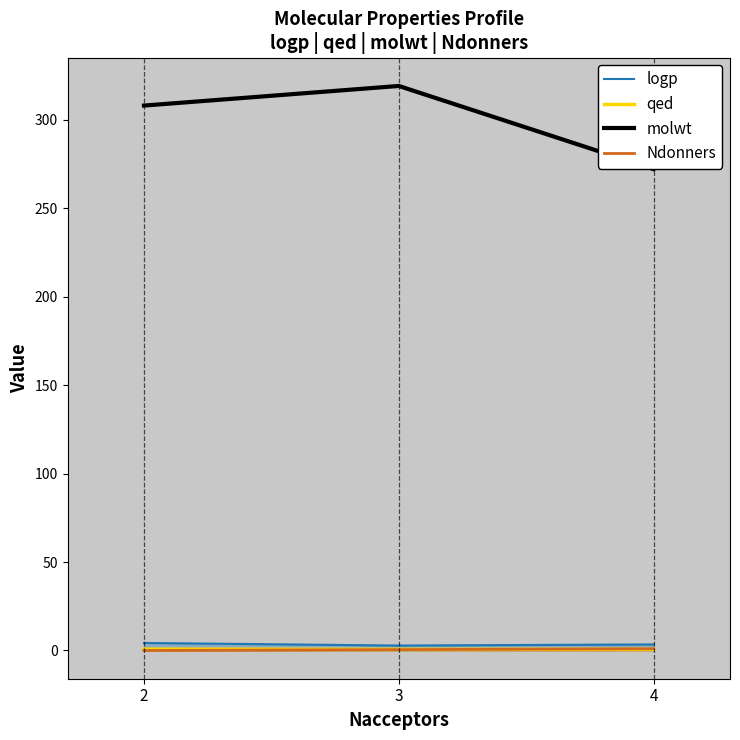

Is it true that Ndonners equals -0.4 at 2?

False